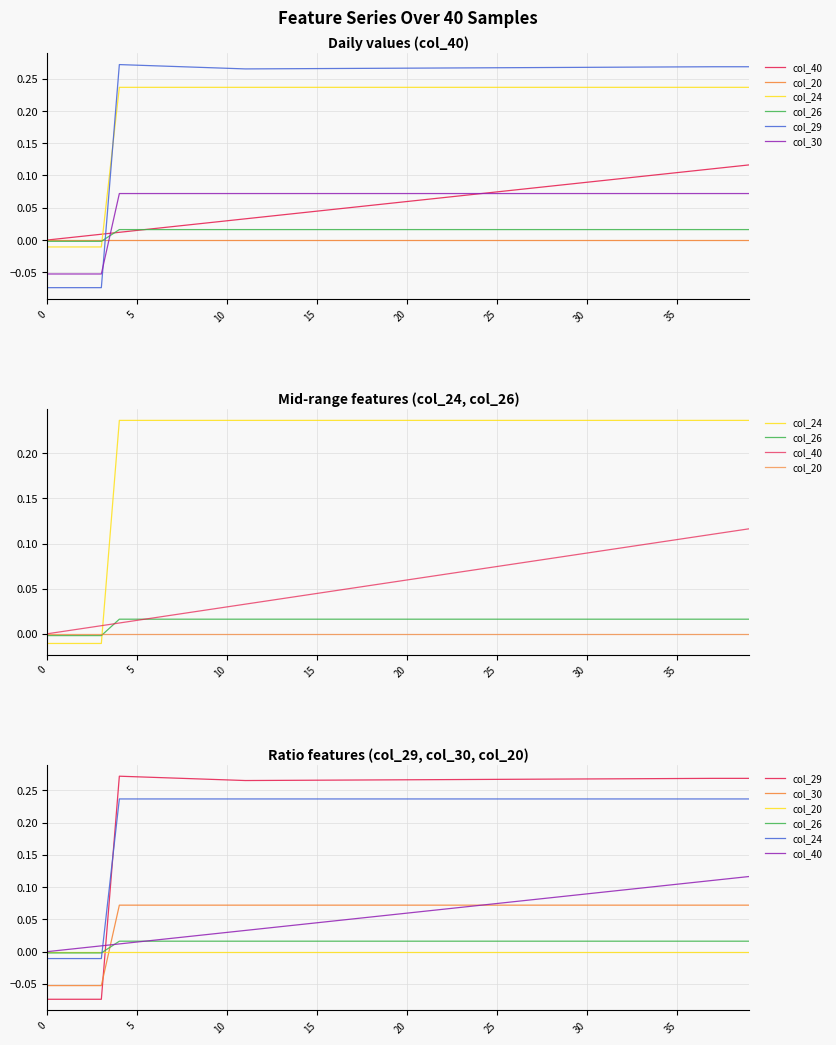

What is the value of the col_30 point at the 18th from the left?

0.1